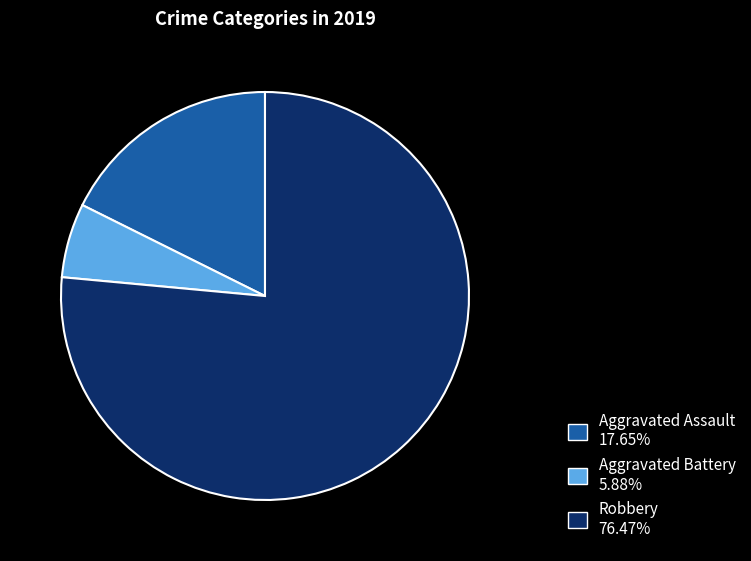

Between Aggravated Assault and Aggravated Battery, which is larger?

Aggravated Assault